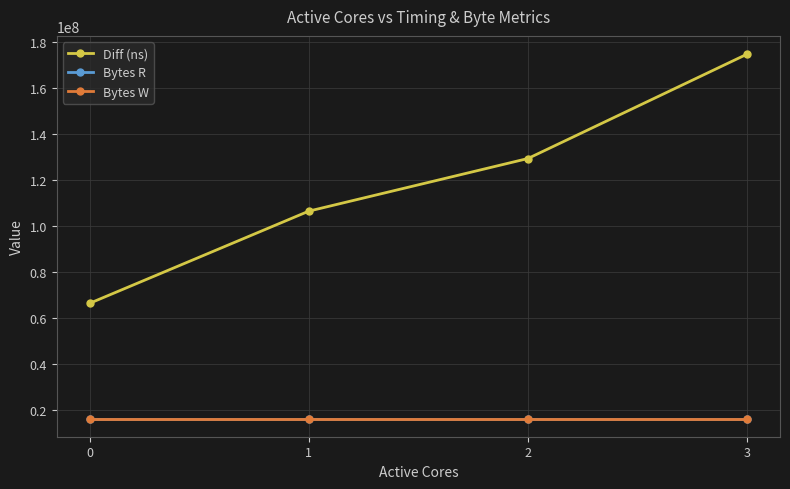

True or false: Bytes R and Bytes W cross at least once.

False